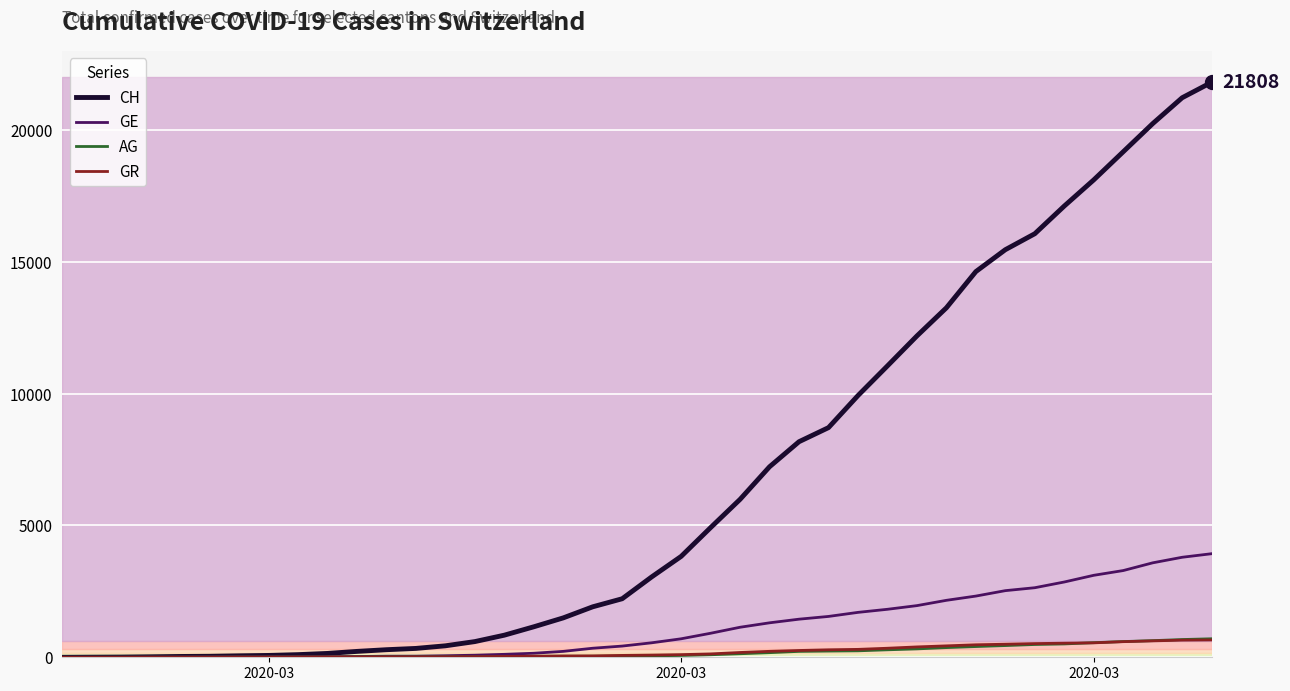

Which series has the largest total across all categories?

CH